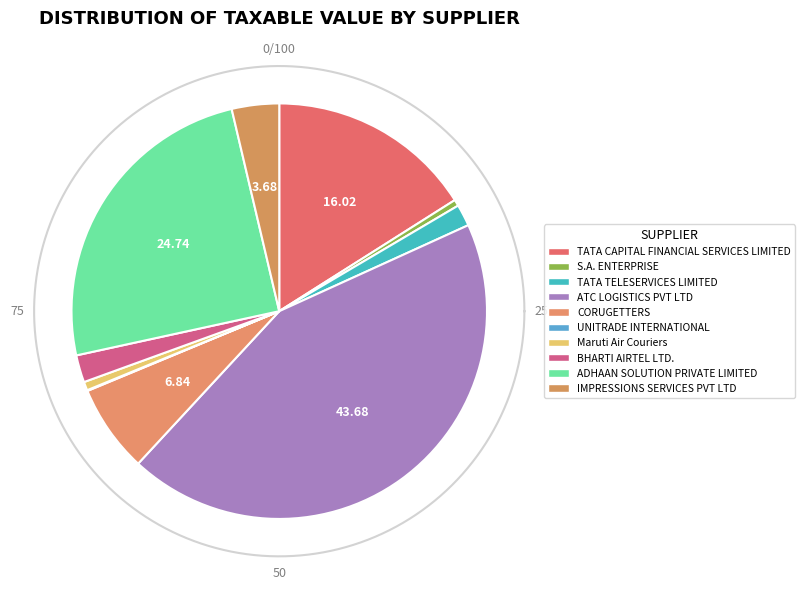

The Maruti Air Couriers slice represents 0% of the pie. True or false?

True